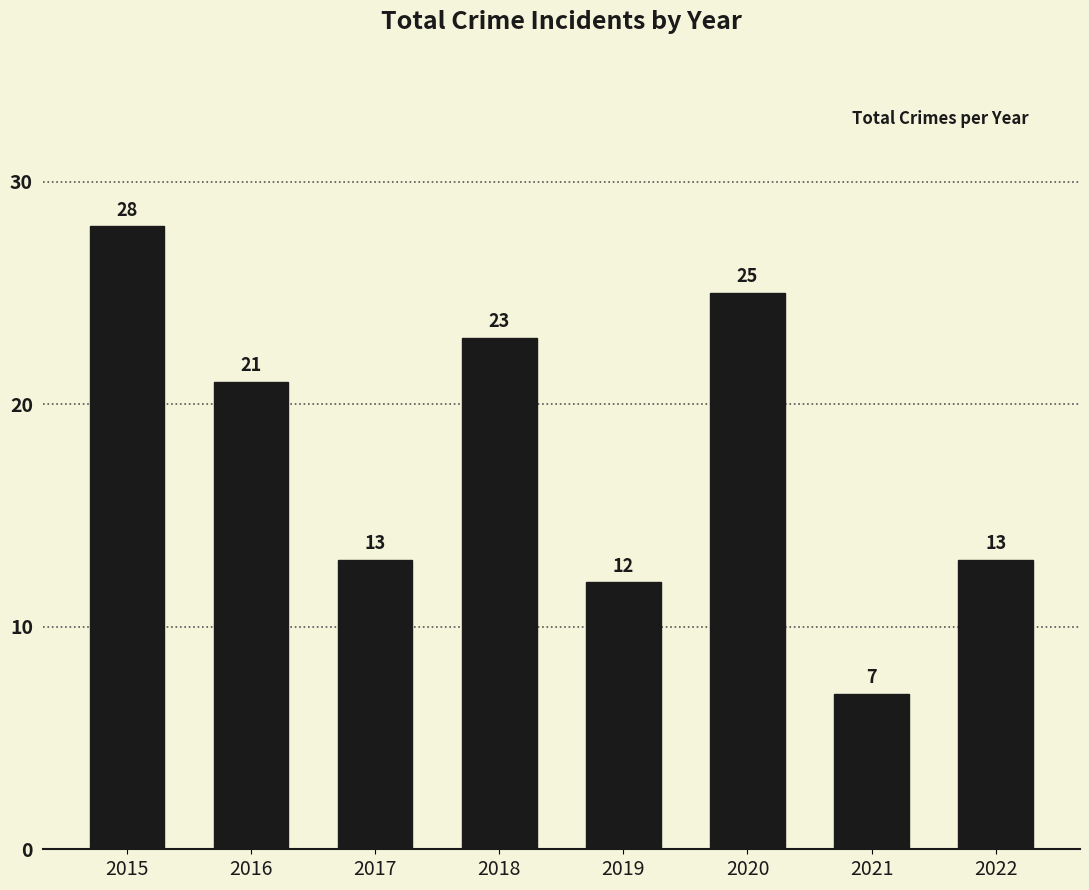

At which label does the data first exceed 21?

2015